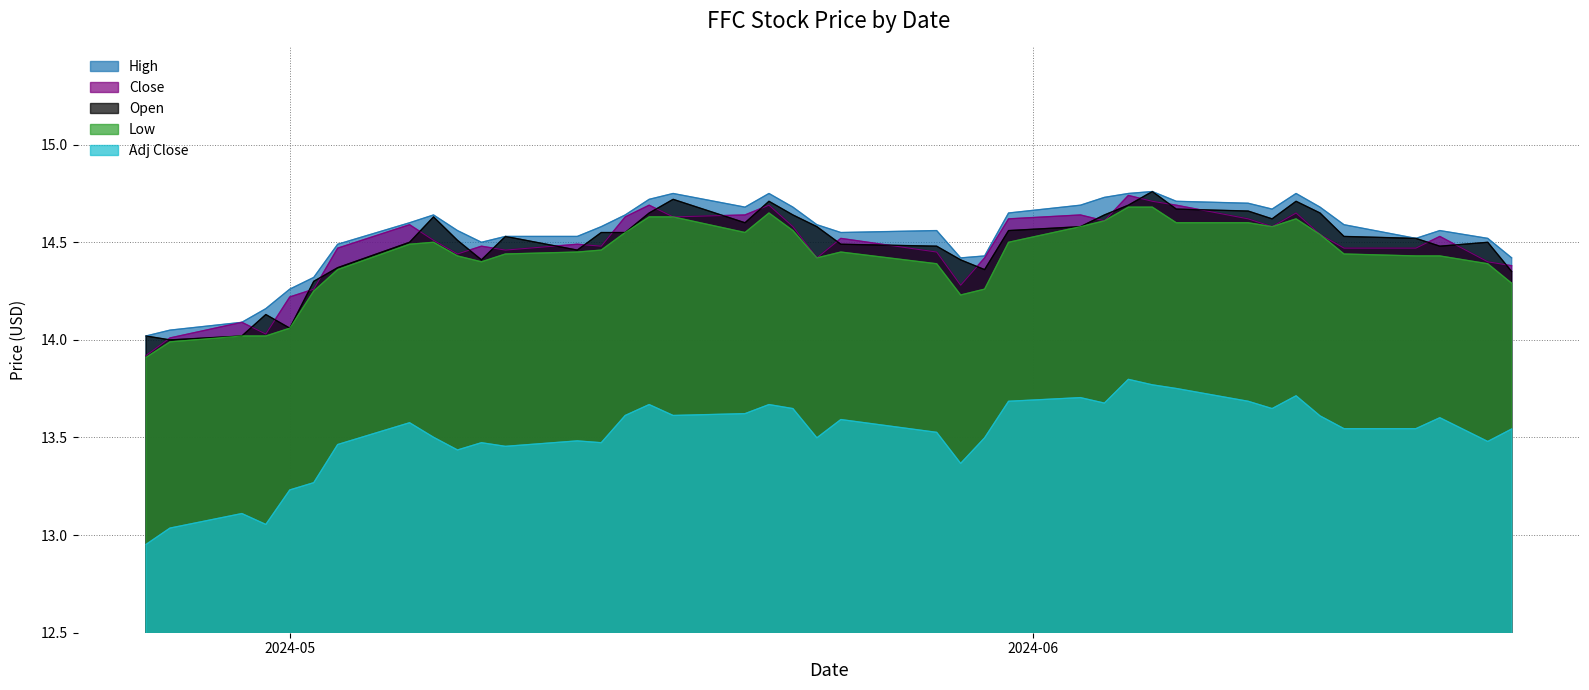

What are all the series names shown in the legend?

High, Close, Open, Low, Adj Close